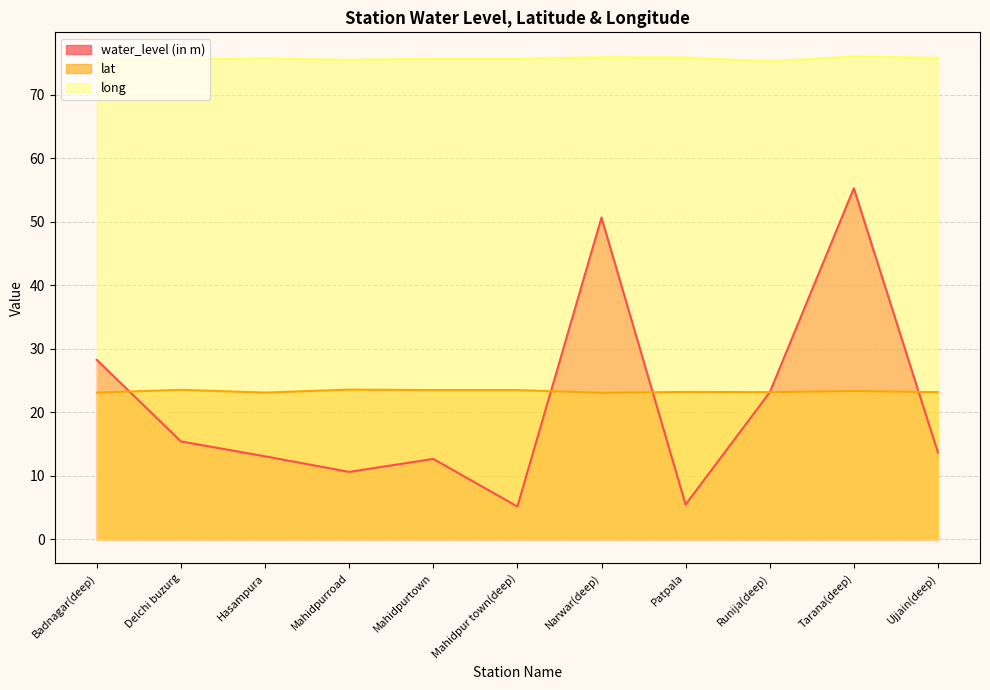

Which series has the largest total across all categories?

long